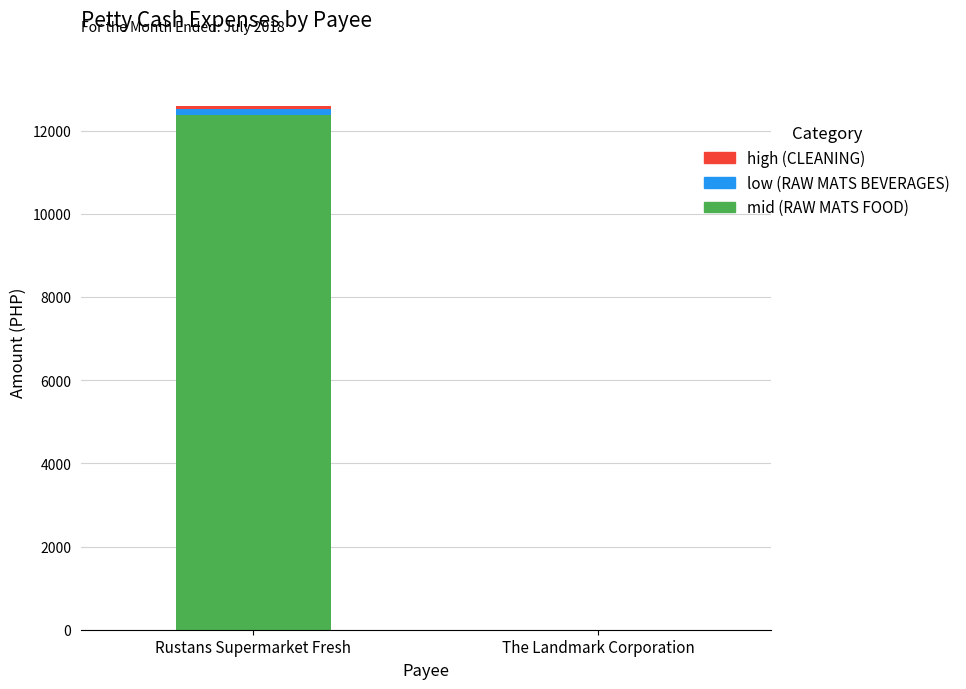

At which category is the sum across all series the highest?

Rustans Supermarket Fresh